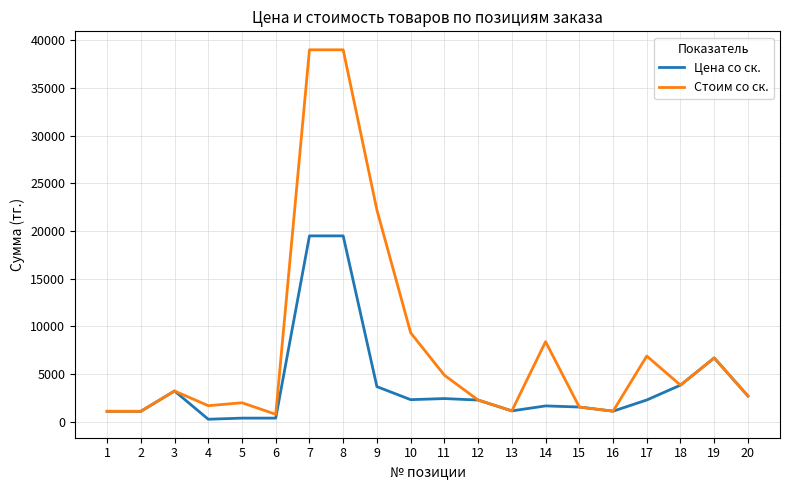

True or false: Стоим со ск. has more than 2 interior local peaks.

True